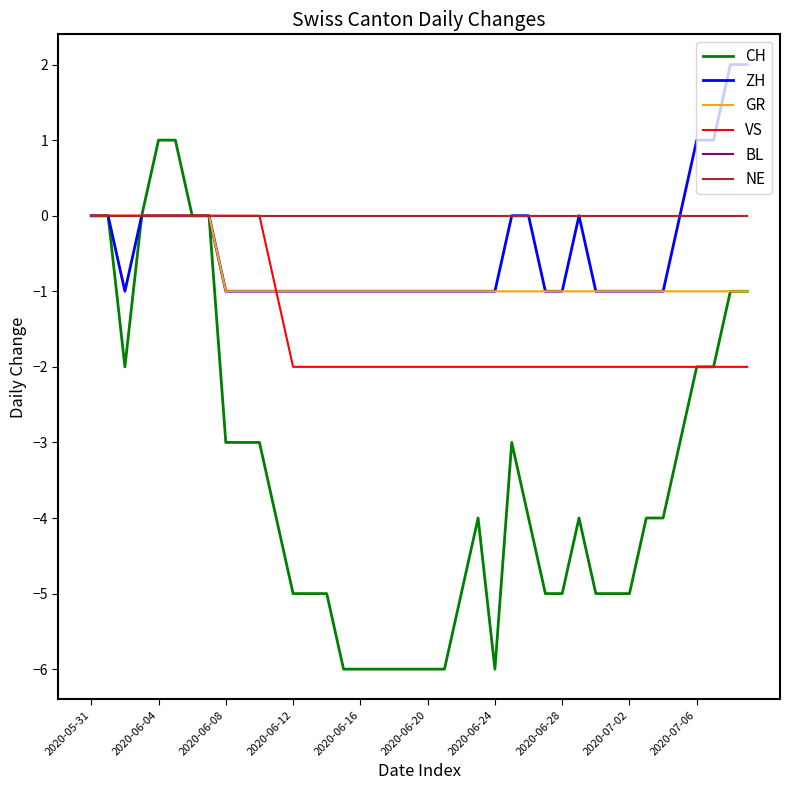

Is this an area chart (filled region under the line)?

No